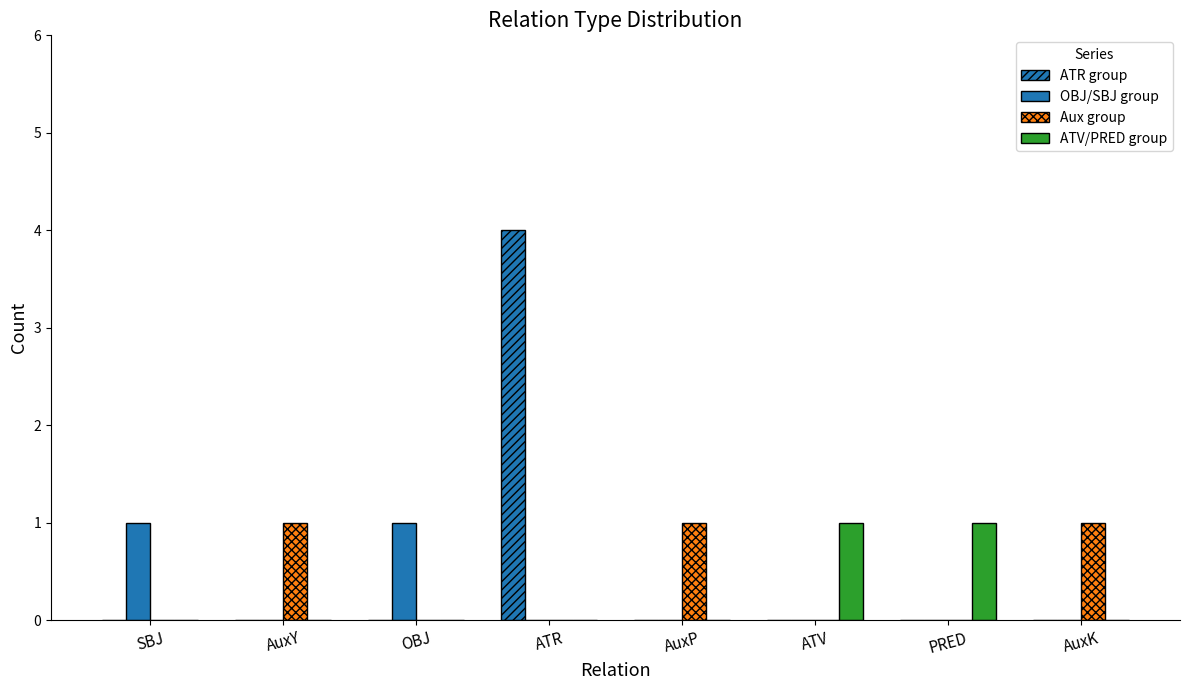

Which category has the highest value across all series?

ATR